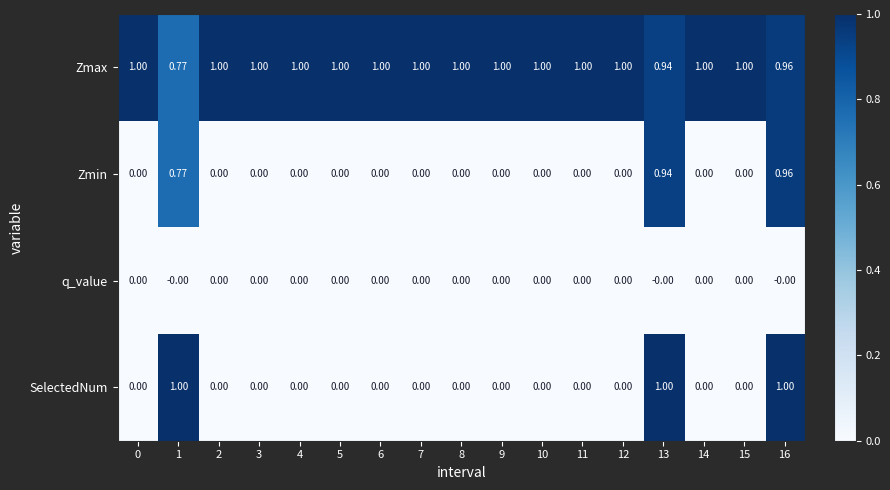

Is the value of Zmax at 16 greater than the value of q_value at 12?

Yes